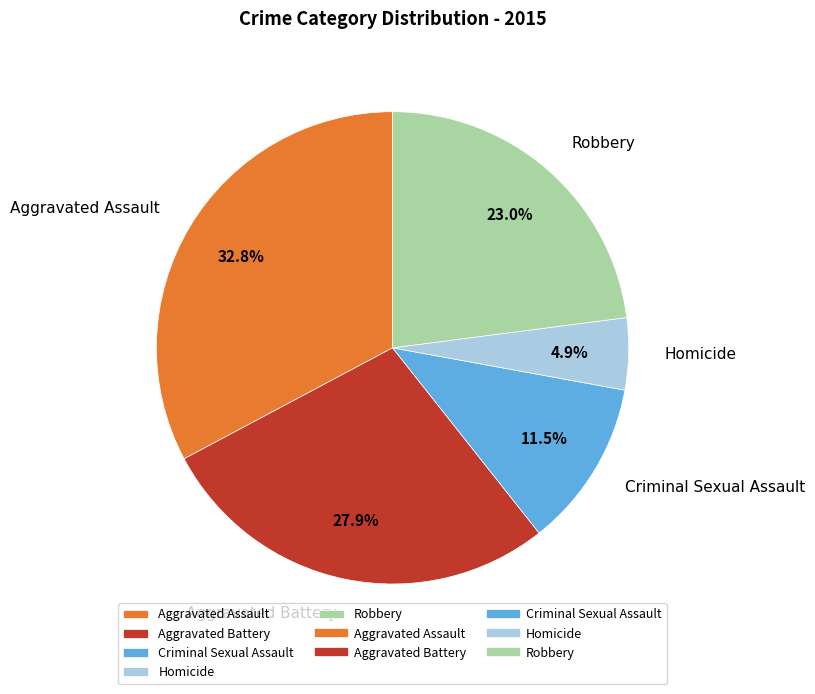

Is there any slice that represents more than half of the pie?

No